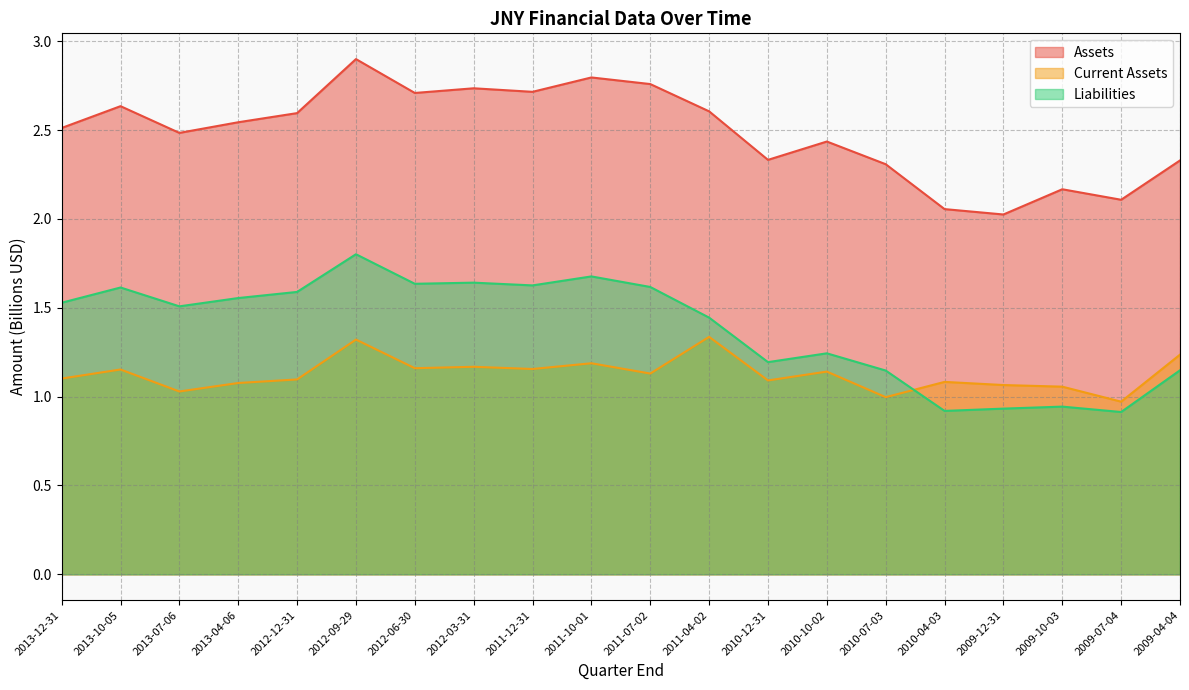

Does the chart display data point markers on the line(s)?

No